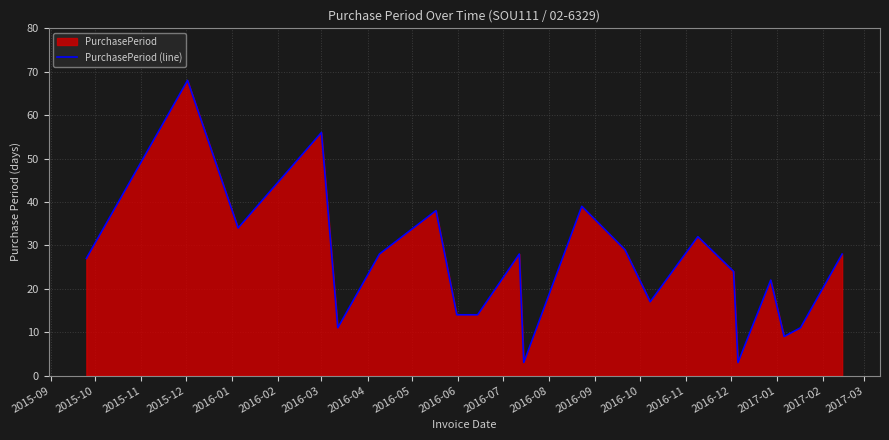

What is the greatest value displayed?

68